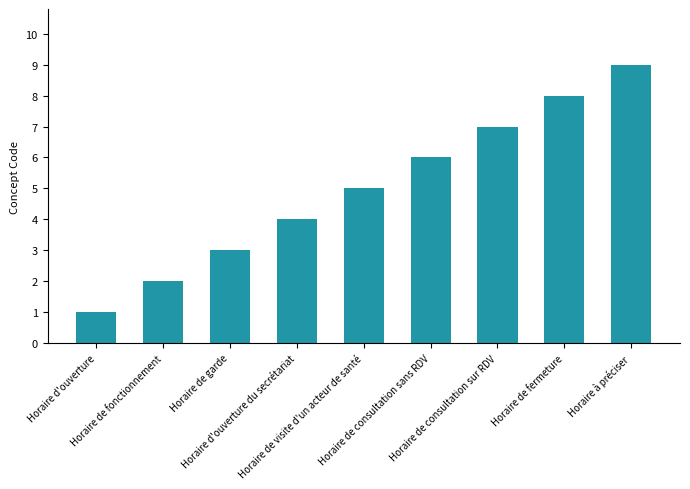

Reading left to right, extract all data points from this chart.

Horaire d'ouverture=1	Horaire de fonctionnement=2	Horaire de garde=3	Horaire d'ouverture du secrétariat=4	Horaire de visite d'un acteur de santé=5	Horaire de consultation sans RDV=6	Horaire de consultation sur RDV=7	Horaire de fermeture=8	Horaire à préciser=9